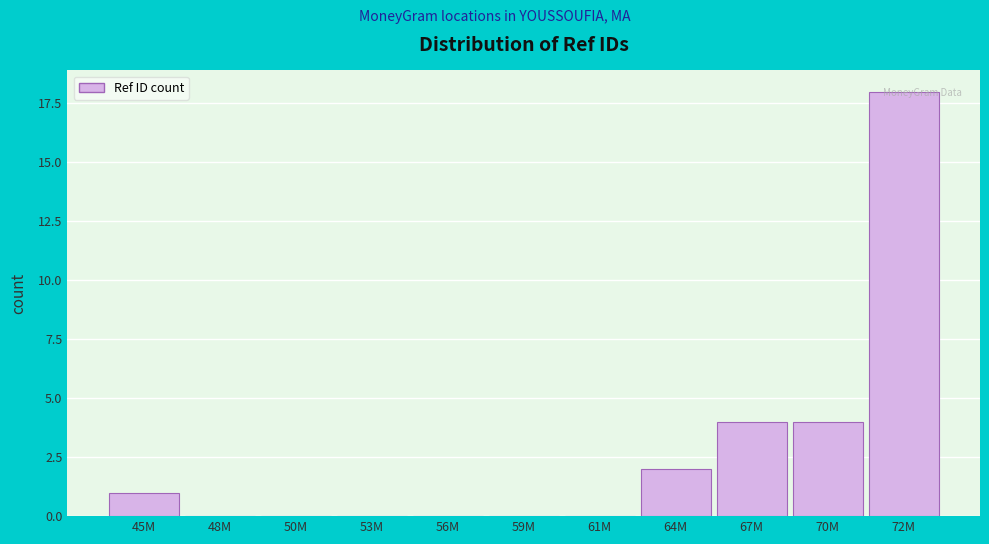

What is the sum of the values at 67M and 72M?

22